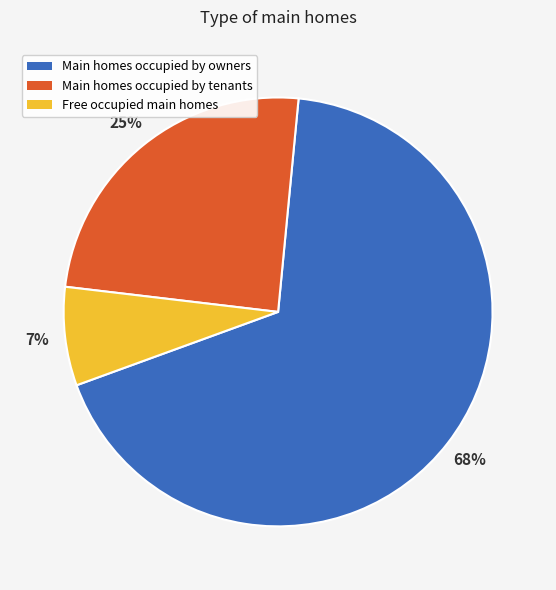

Is there any slice that represents more than half of the pie?

Yes